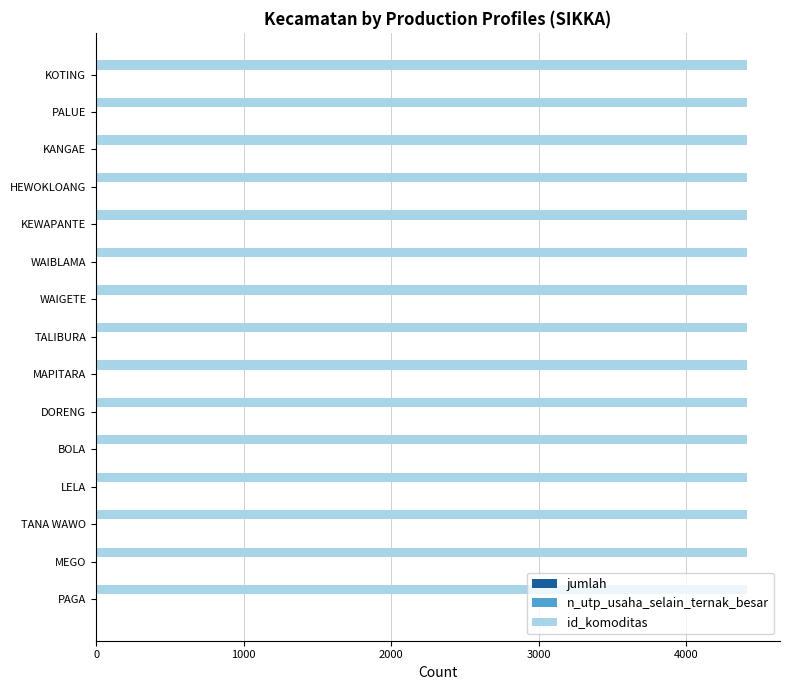

What are all the series names shown in the legend?

jumlah, n_utp_usaha_selain_ternak_besar, id_komoditas